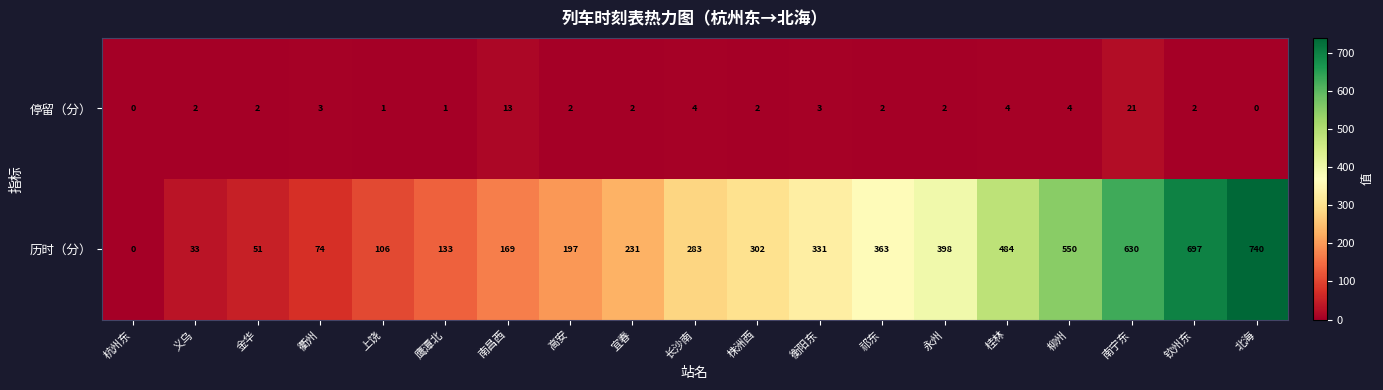

Rank the series at 宜春 from lowest to highest value.

停留（分）, 历时（分）